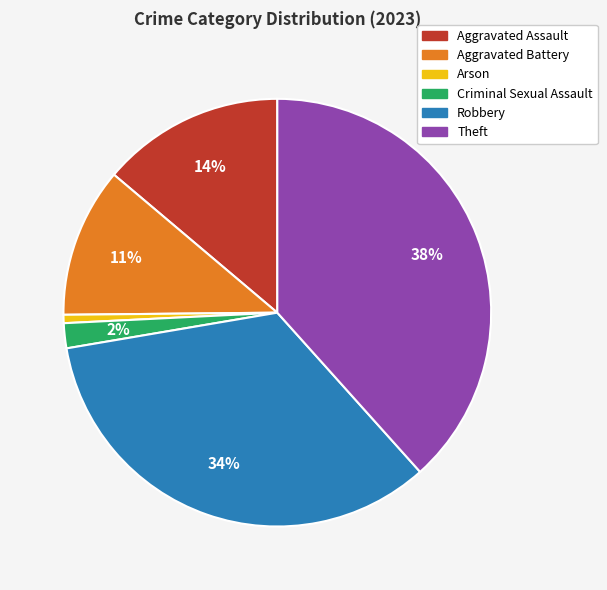

Is there any slice that represents more than half of the pie?

No